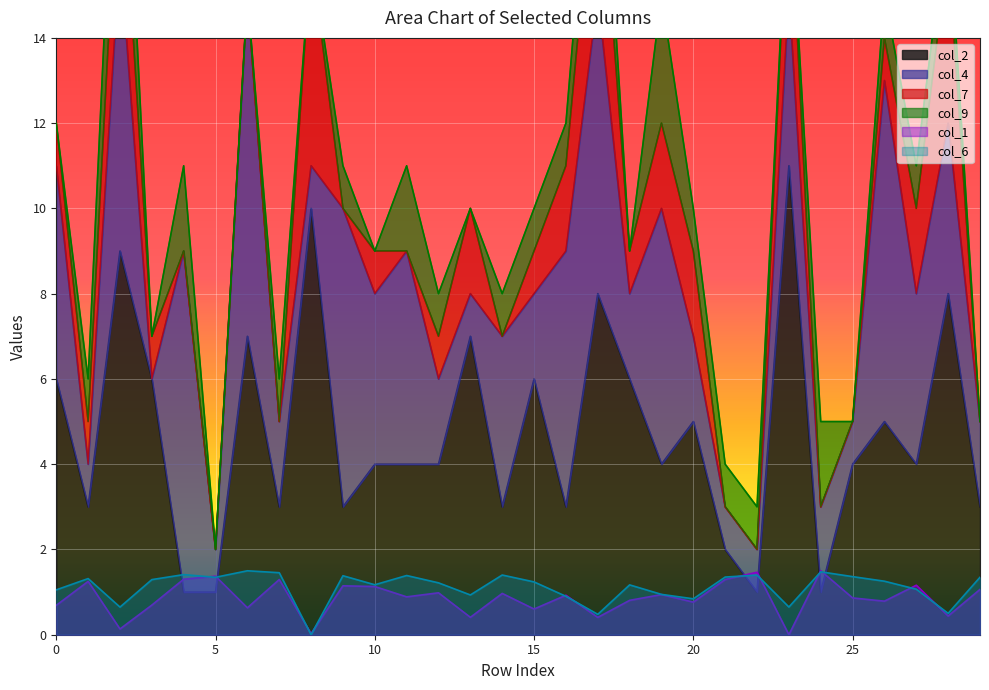

What is the highest value of the col_2 series?

11.0